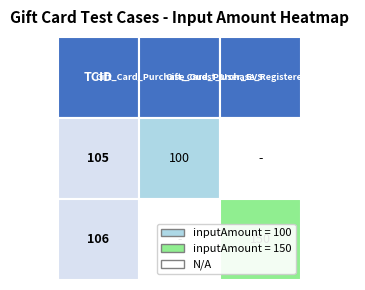

What is the sum of all 106 values?

250